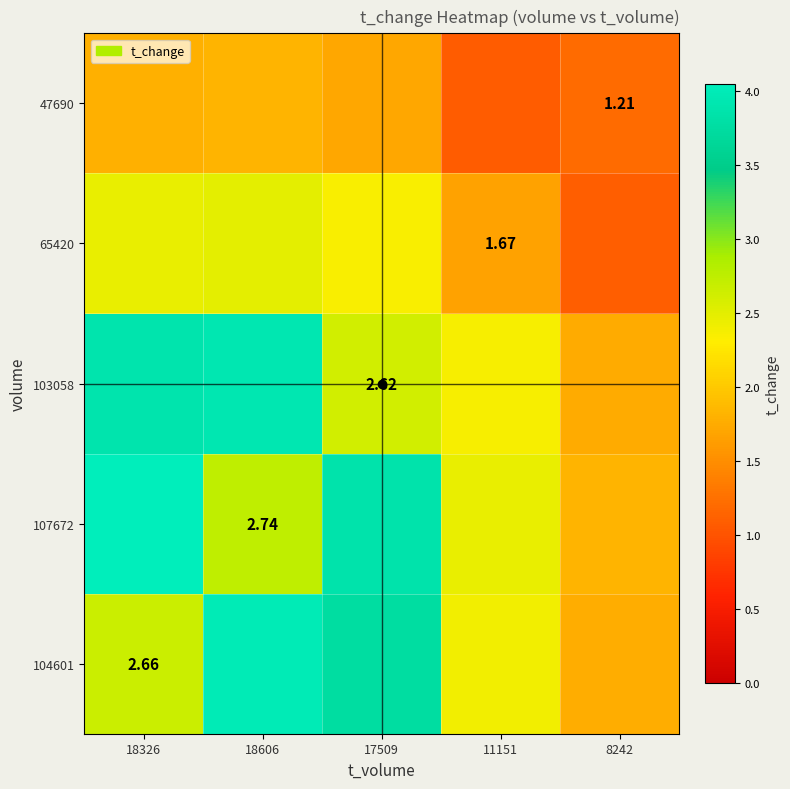

At which label is 103058 closest to 2?

8242